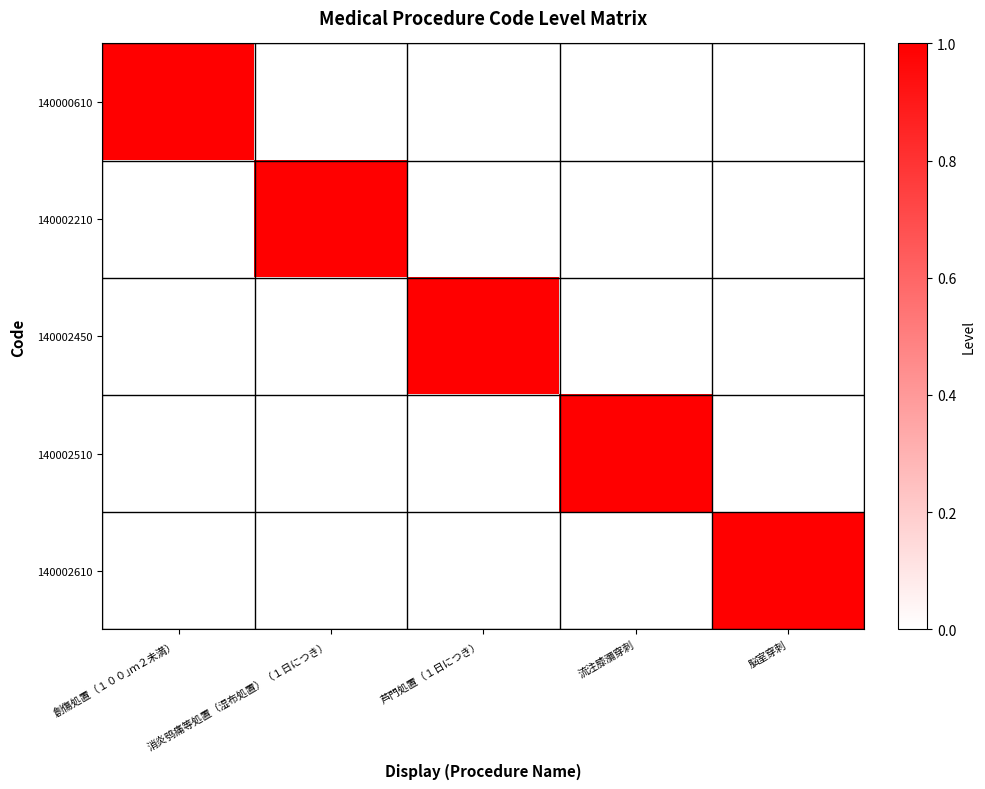

Rank the series by their maximum value, from highest to lowest.

140000610, 140002210, 140002450, 140002510, 140002610